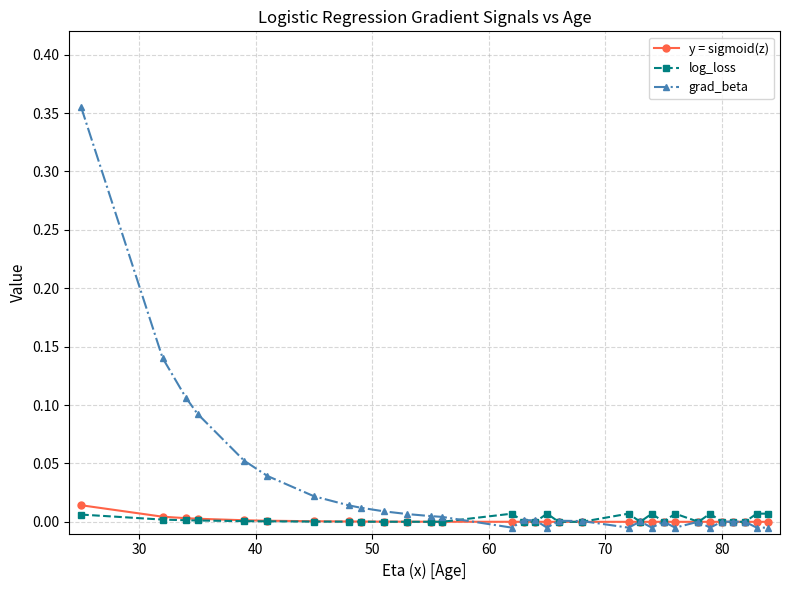

Count the number of categories in the chart.

31